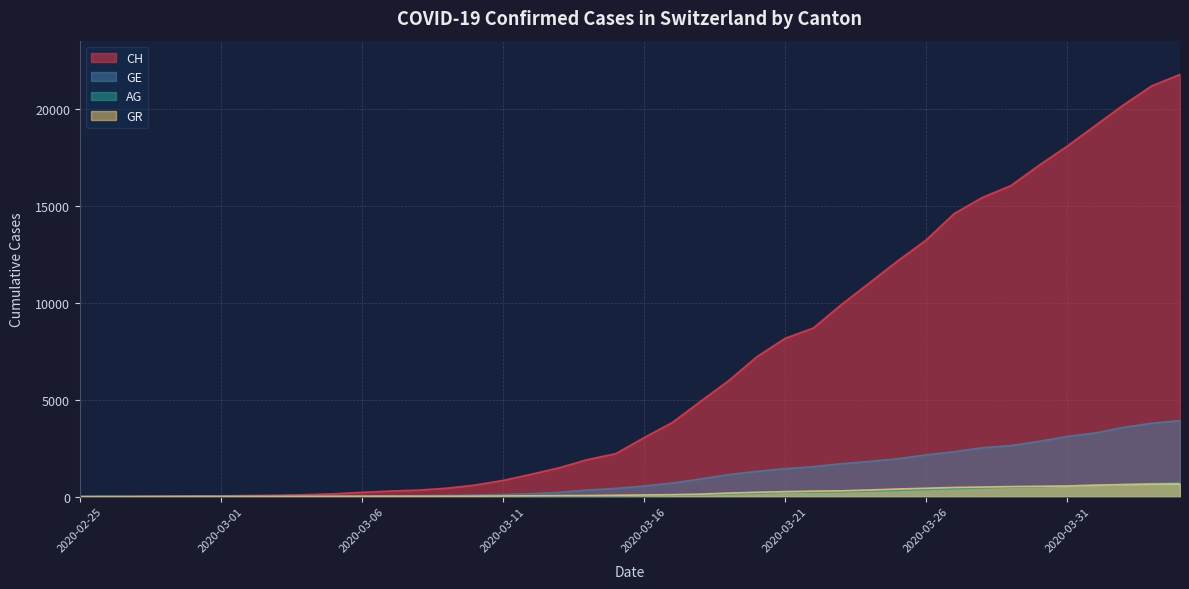

What is the value of the GR point at the 39th from the left?

649